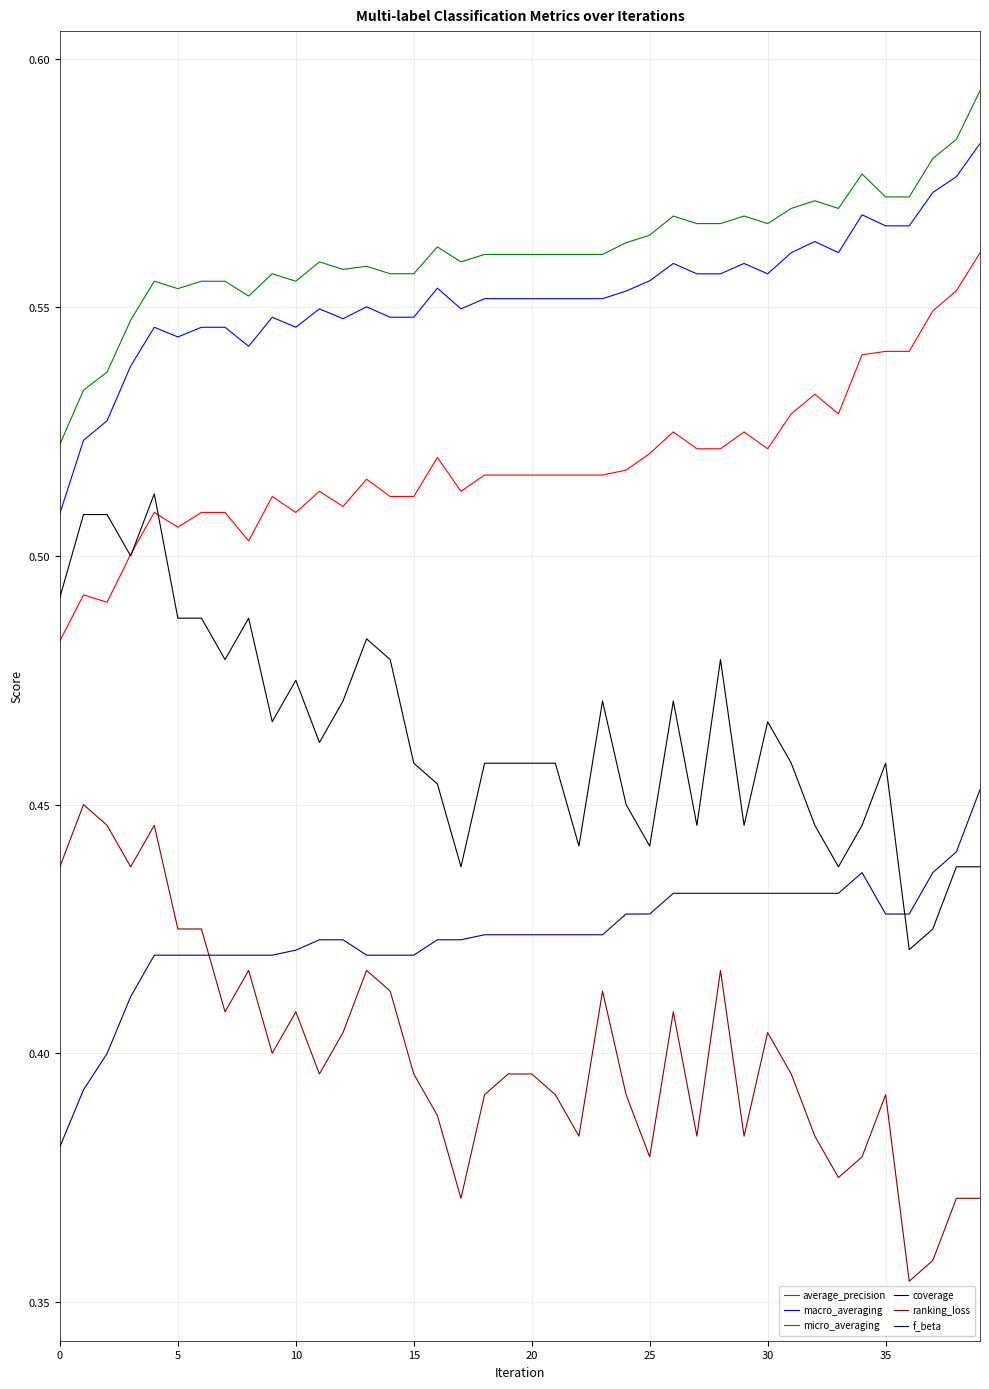

Which series has the largest total across all categories?

micro_averaging